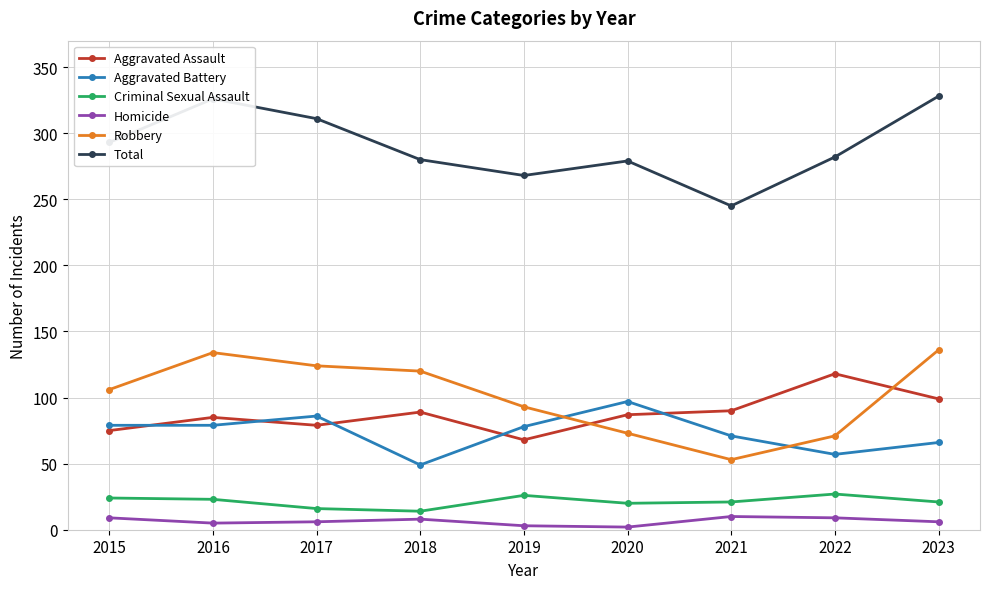

Between 2020 and 2021, which series saw the biggest shift?

Total